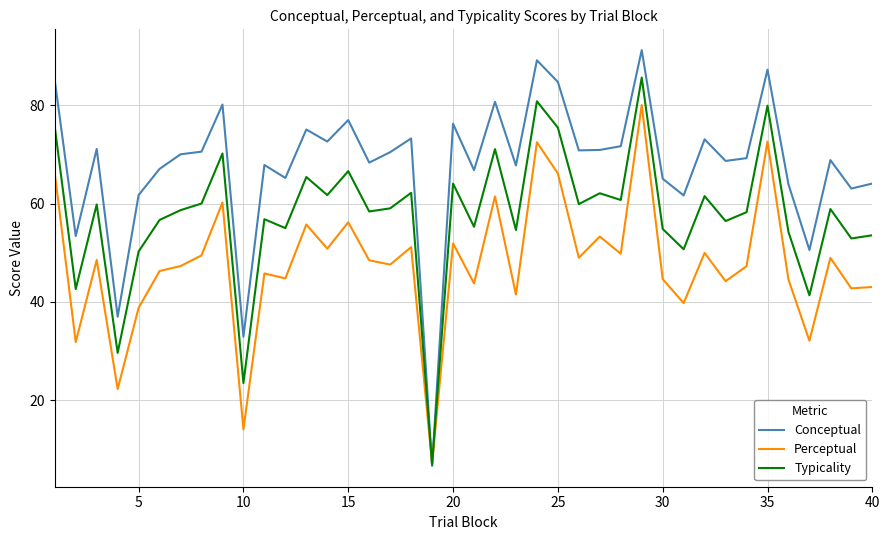

How many lines are shown in the chart?

3